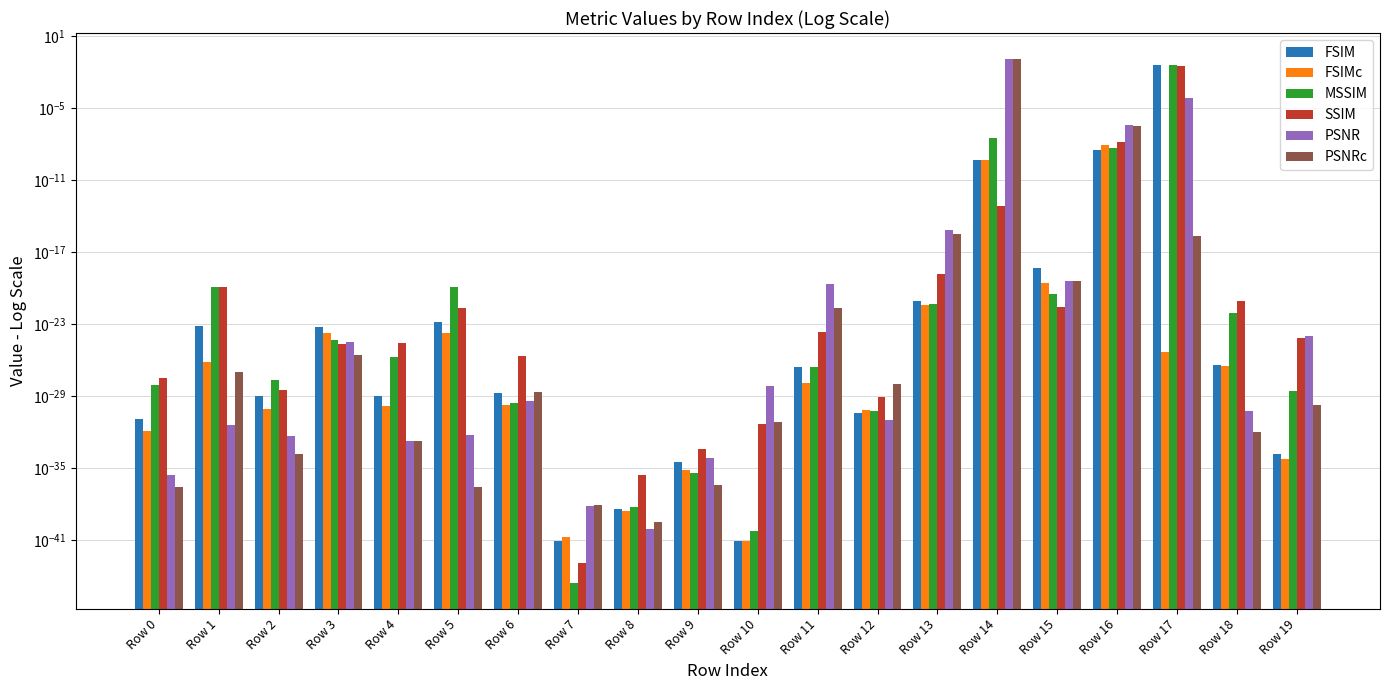

Reading left to right, extract all data points from this chart.

FSIM: Row 0=0.0	Row 1=0.0	Row 2=0.0	Row 3=0.0	Row 4=0.0	Row 5=0.0	Row 6=0.0	Row 7=0.0	Row 8=0.0	Row 9=0.0	Row 10=0.0	Row 11=0.0	Row 12=0.0	Row 13=0.0	Row 14=0.0	Row 15=0.0	Row 16=0.0	Row 17=0.0	Row 18=0.0	Row 19=0.0
FSIMc: Row 0=0.0	Row 1=0.0	Row 2=0.0	Row 3=0.0	Row 4=0.0	Row 5=0.0	Row 6=0.0	Row 7=0.0	Row 8=0.0	Row 9=0.0	Row 10=0.0	Row 11=0.0	Row 12=0.0	Row 13=0.0	Row 14=0.0	Row 15=0.0	Row 16=0.0	Row 17=0.0	Row 18=0.0	Row 19=0.0
MSSIM: Row 0=0.0	Row 1=0.0	Row 2=0.0	Row 3=0.0	Row 4=0.0	Row 5=0.0	Row 6=0.0	Row 7=0.0	Row 8=0.0	Row 9=0.0	Row 10=0.0	Row 11=0.0	Row 12=0.0	Row 13=0.0	Row 14=0.0	Row 15=0.0	Row 16=0.0	Row 17=0.0	Row 18=0.0	Row 19=0.0
SSIM: Row 0=0.0	Row 1=0.0	Row 2=0.0	Row 3=0.0	Row 4=0.0	Row 5=0.0	Row 6=0.0	Row 7=0.0	Row 8=0.0	Row 9=0.0	Row 10=0.0	Row 11=0.0	Row 12=0.0	Row 13=0.0	Row 14=0.0	Row 15=0.0	Row 16=0.0	Row 17=0.0	Row 18=0.0	Row 19=0.0
PSNR: Row 0=0.0	Row 1=0.0	Row 2=0.0	Row 3=0.0	Row 4=0.0	Row 5=0.0	Row 6=0.0	Row 7=0.0	Row 8=0.0	Row 9=0.0	Row 10=0.0	Row 11=0.0	Row 12=0.0	Row 13=0.0	Row 14=0.1	Row 15=0.0	Row 16=0.0	Row 17=0.0	Row 18=0.0	Row 19=0.0
PSNRc: Row 0=0.0	Row 1=0.0	Row 2=0.0	Row 3=0.0	Row 4=0.0	Row 5=0.0	Row 6=0.0	Row 7=0.0	Row 8=0.0	Row 9=0.0	Row 10=0.0	Row 11=0.0	Row 12=0.0	Row 13=0.0	Row 14=0.1	Row 15=0.0	Row 16=0.0	Row 17=0.0	Row 18=0.0	Row 19=0.0